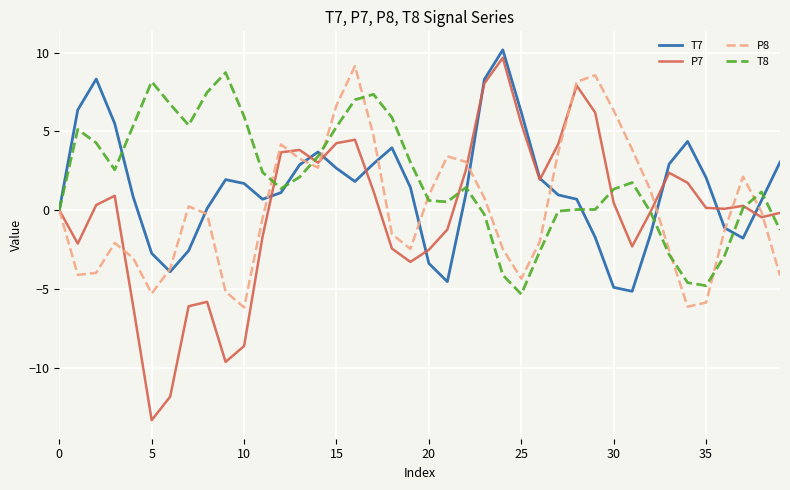

What is the smallest value displayed?

-13.3